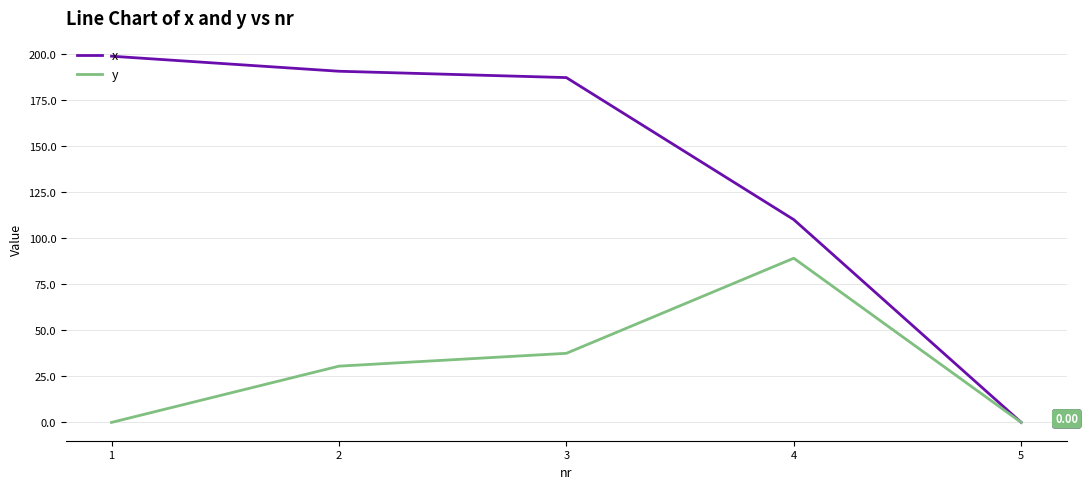

At which label is y closest to 44?

3